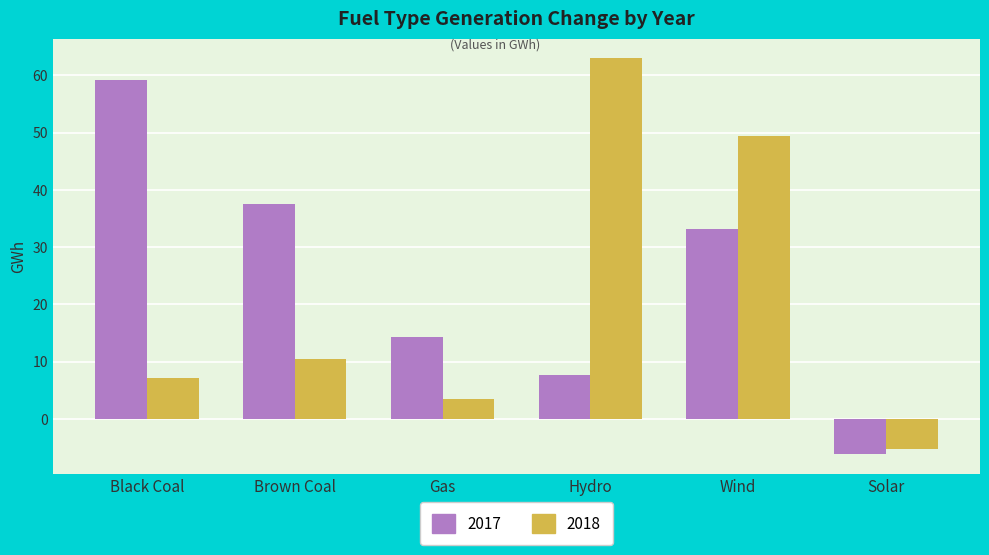

How many positive values does the 2017 series have?

5